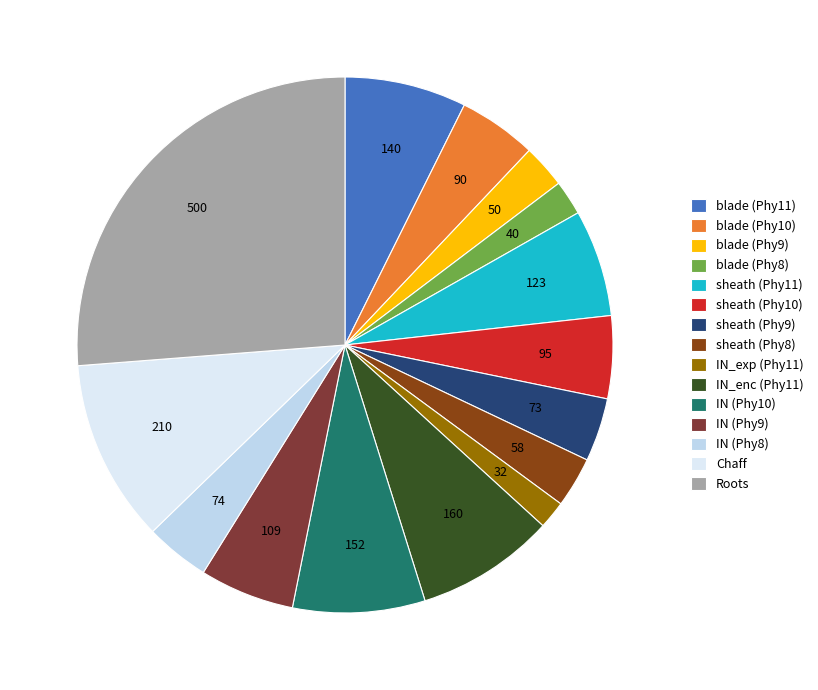

What is the largest slice in the pie chart?

Roots